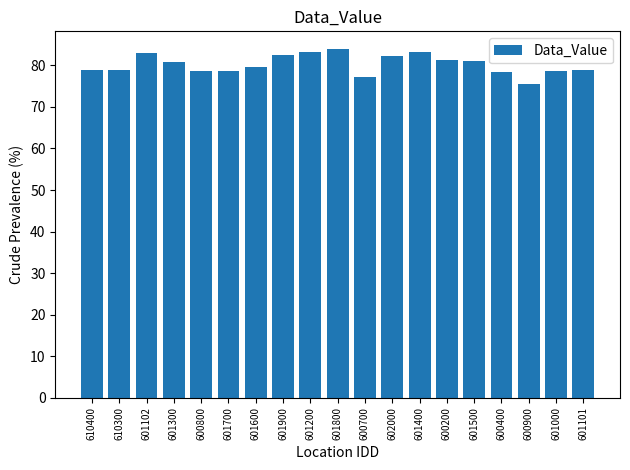

What is the difference between the maximum and minimum values?

8.5